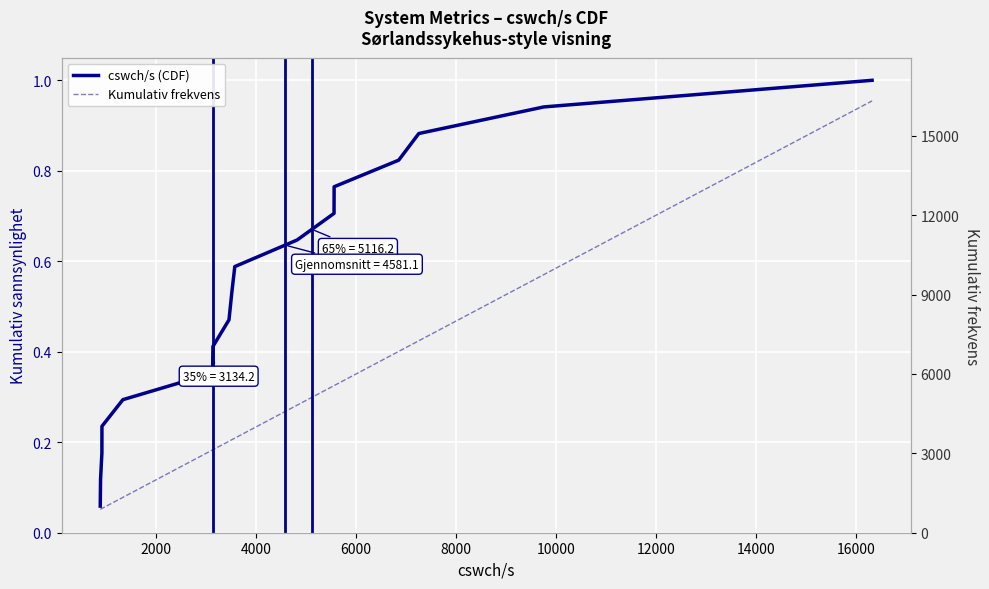

How many categories are shown in the chart?

17